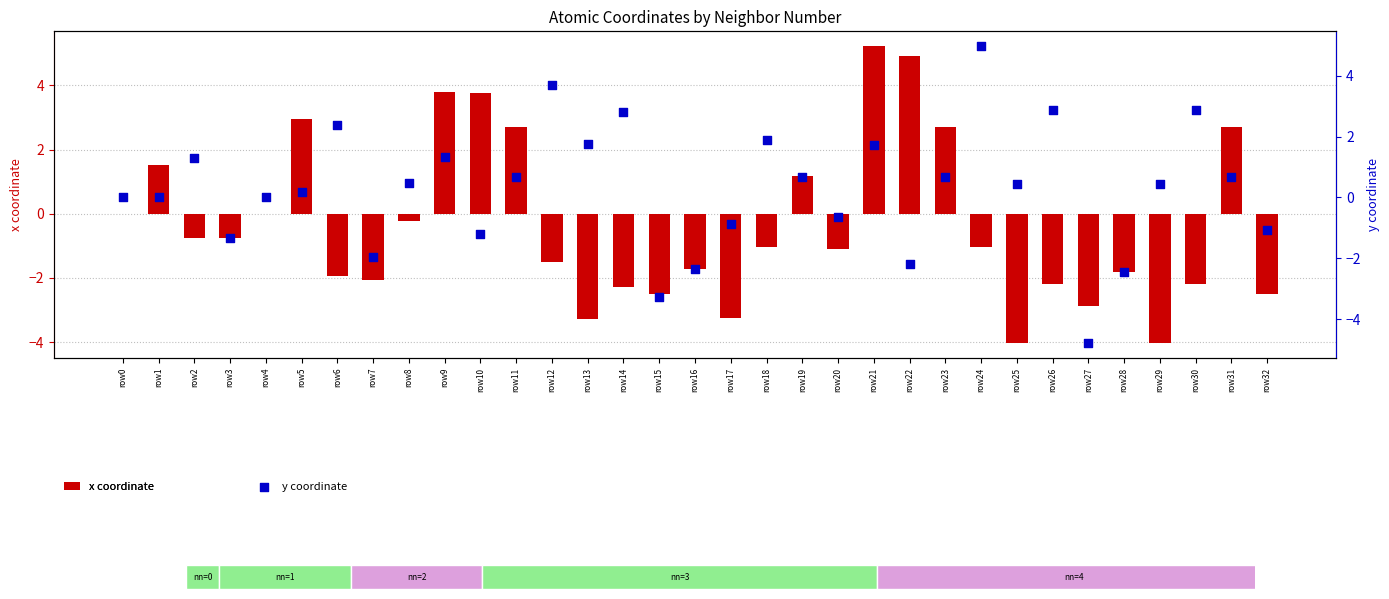

Which series has the largest total across all categories?

y coordinate